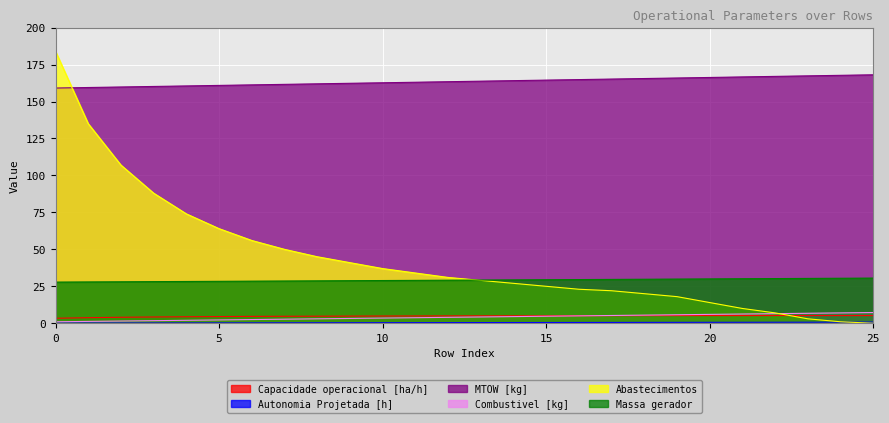

Is it true that Capacidade operacional [ha/h] equals 1.6 at 17?

False